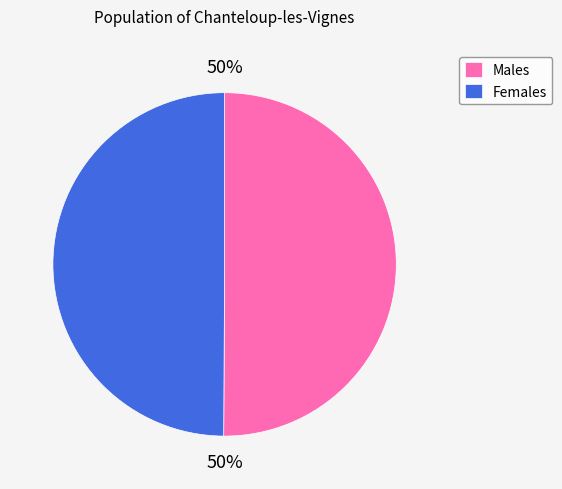

What is the ratio of the value at Males to the value at Females?

1.0